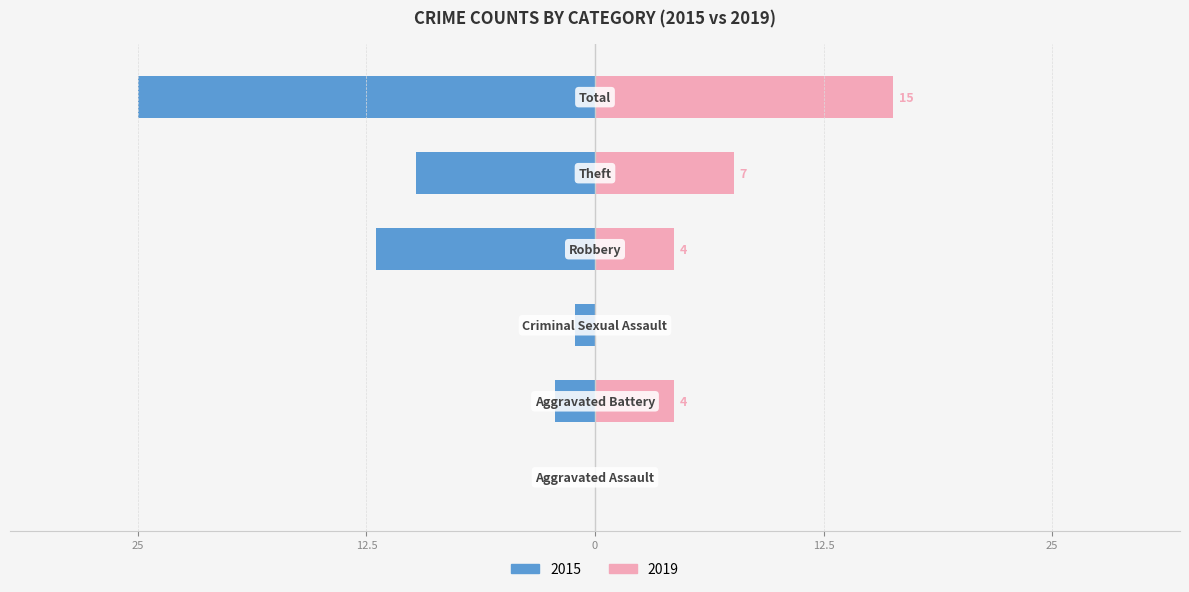

How many bars are there in total?

12